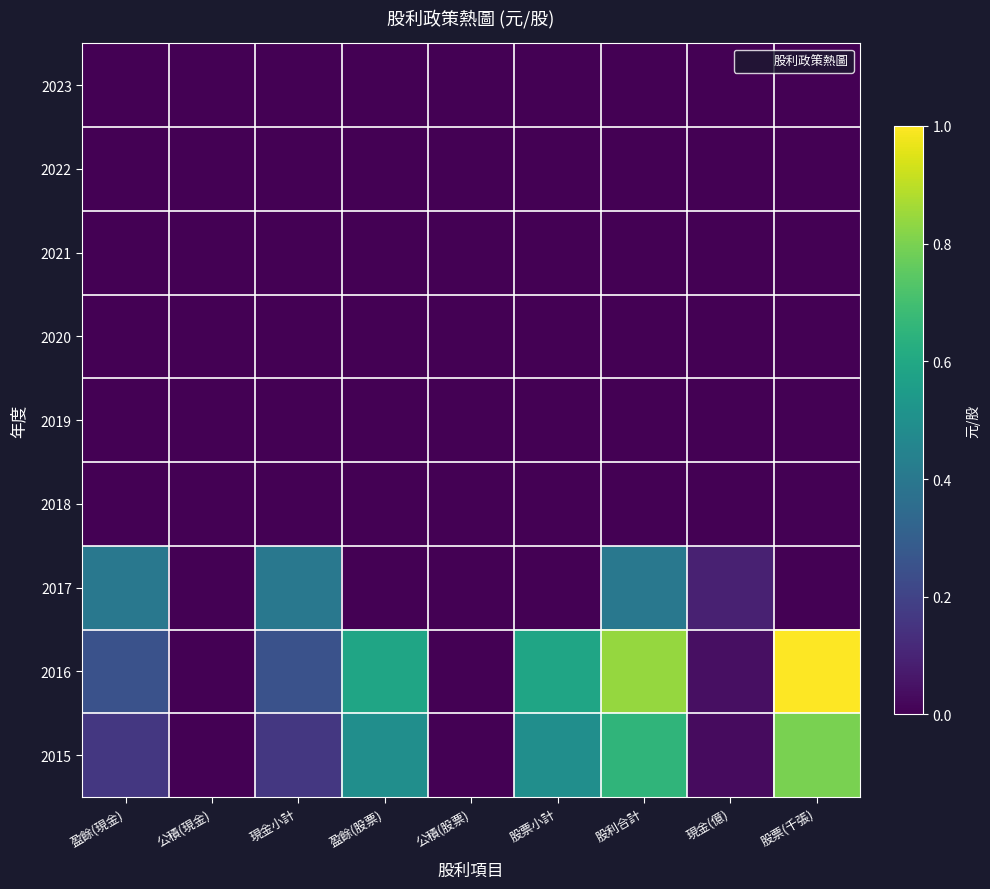

Reading right to left, transcribe all the data shown in this chart.

2023: 股票(千張)=0.0	現金(億)=0.0	股利合計=0.0	股票小計=0.0	公積(股票)=0.0	盈餘(股票)=0.0	現金小計=0.0	公積(現金)=0.0	盈餘(現金)=0.0
2022: 股票(千張)=0.0	現金(億)=0.0	股利合計=0.0	股票小計=0.0	公積(股票)=0.0	盈餘(股票)=0.0	現金小計=0.0	公積(現金)=0.0	盈餘(現金)=0.0
2021: 股票(千張)=0.0	現金(億)=0.0	股利合計=0.0	股票小計=0.0	公積(股票)=0.0	盈餘(股票)=0.0	現金小計=0.0	公積(現金)=0.0	盈餘(現金)=0.0
2020: 股票(千張)=0.0	現金(億)=0.0	股利合計=0.0	股票小計=0.0	公積(股票)=0.0	盈餘(股票)=0.0	現金小計=0.0	公積(現金)=0.0	盈餘(現金)=0.0
2019: 股票(千張)=0.0	現金(億)=0.0	股利合計=0.0	股票小計=0.0	公積(股票)=0.0	盈餘(股票)=0.0	現金小計=0.0	公積(現金)=0.0	盈餘(現金)=0.0
2018: 股票(千張)=0.0	現金(億)=0.0	股利合計=0.0	股票小計=0.0	公積(股票)=0.0	盈餘(股票)=0.0	現金小計=0.0	公積(現金)=0.0	盈餘(現金)=0.0
2017: 股票(千張)=0.0	現金(億)=0.1	股利合計=0.4	股票小計=0.0	公積(股票)=0.0	盈餘(股票)=0.0	現金小計=0.4	公積(現金)=0.0	盈餘(現金)=0.4
2016: 股票(千張)=1.0	現金(億)=0.0	股利合計=0.8	股票小計=0.6	公積(股票)=0.0	盈餘(股票)=0.6	現金小計=0.3	公積(現金)=0.0	盈餘(現金)=0.3
2015: 股票(千張)=0.8	現金(億)=0.0	股利合計=0.7	股票小計=0.5	公積(股票)=0.0	盈餘(股票)=0.5	現金小計=0.2	公積(現金)=0.0	盈餘(現金)=0.2